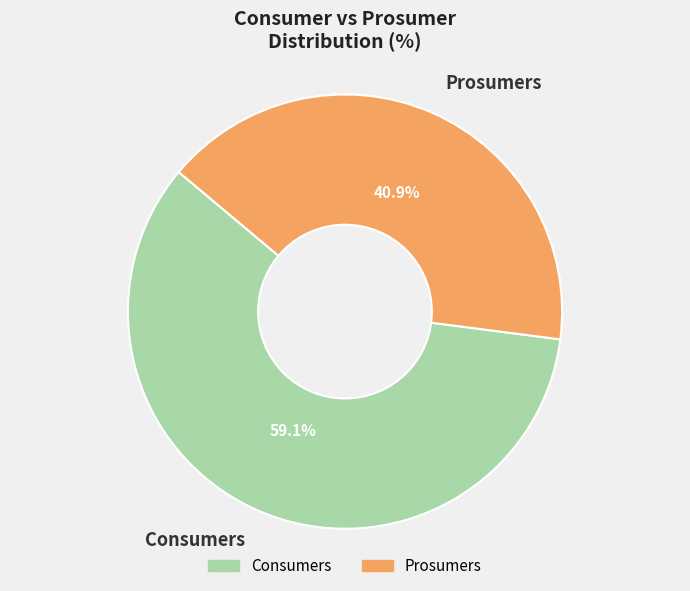

The Prosumers slice represents 33% of the pie. True or false?

False